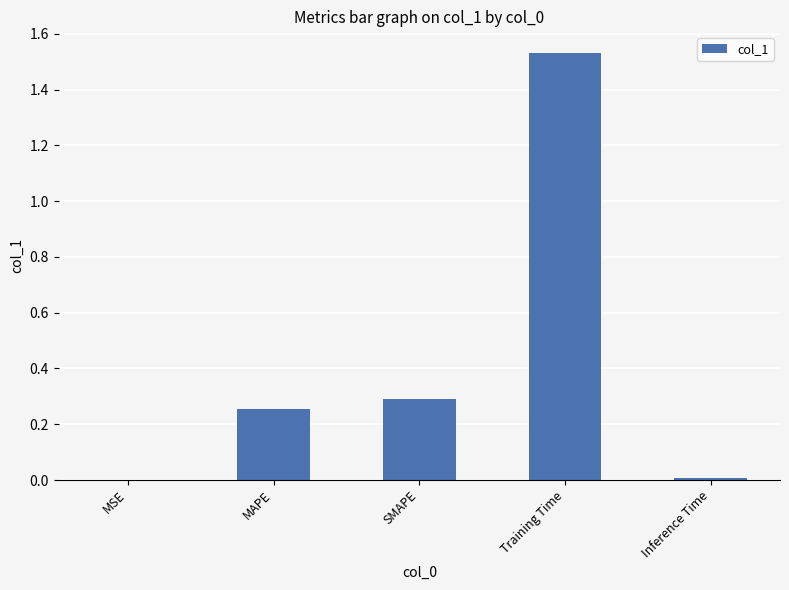

Between MAPE and Inference Time, which is larger?

MAPE